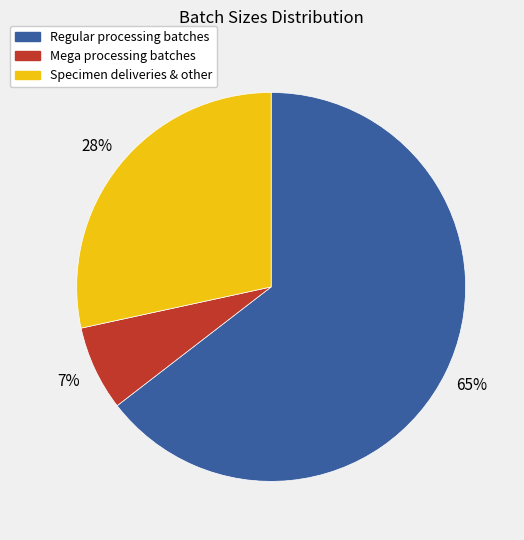

Does any single category account for the majority?

Yes